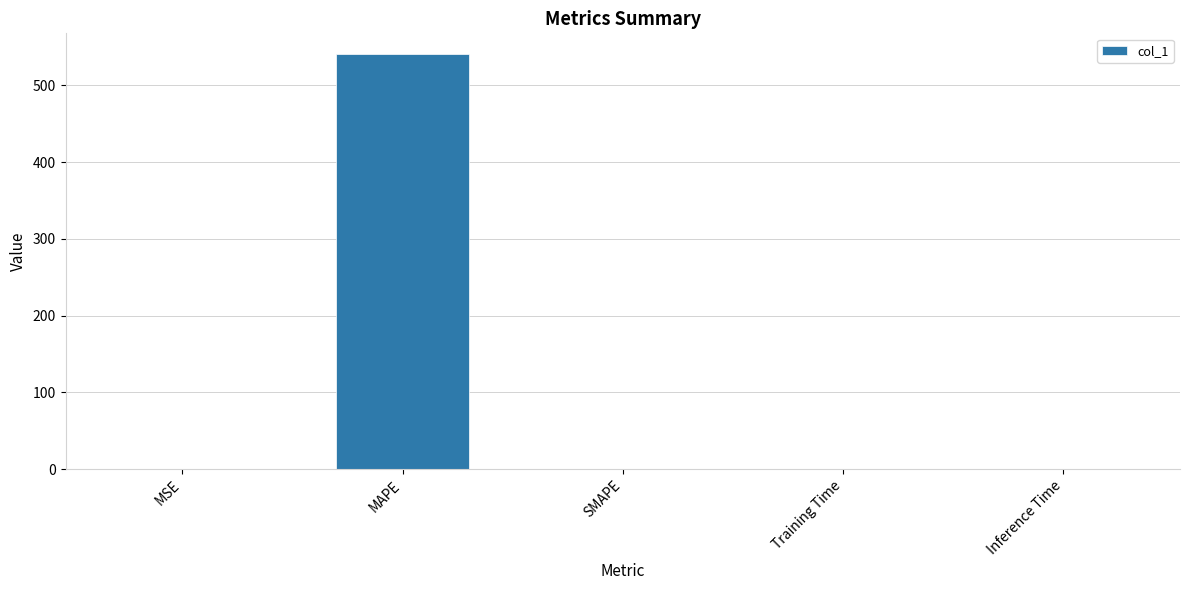

Which label corresponds to the largest value in the chart?

MAPE